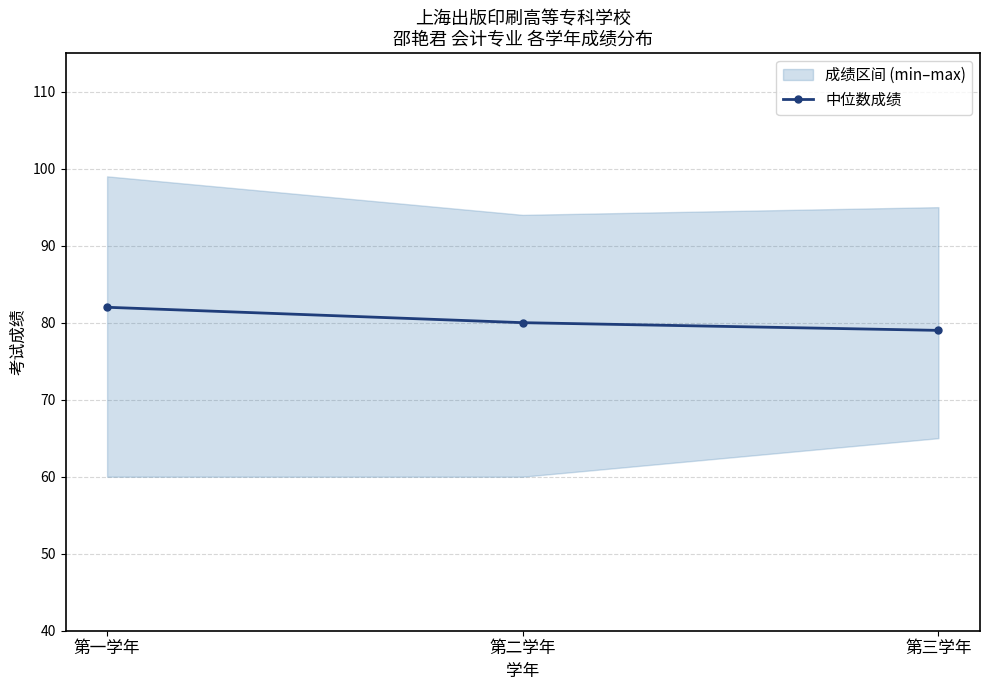

Does the chart have visible grid lines?

Yes